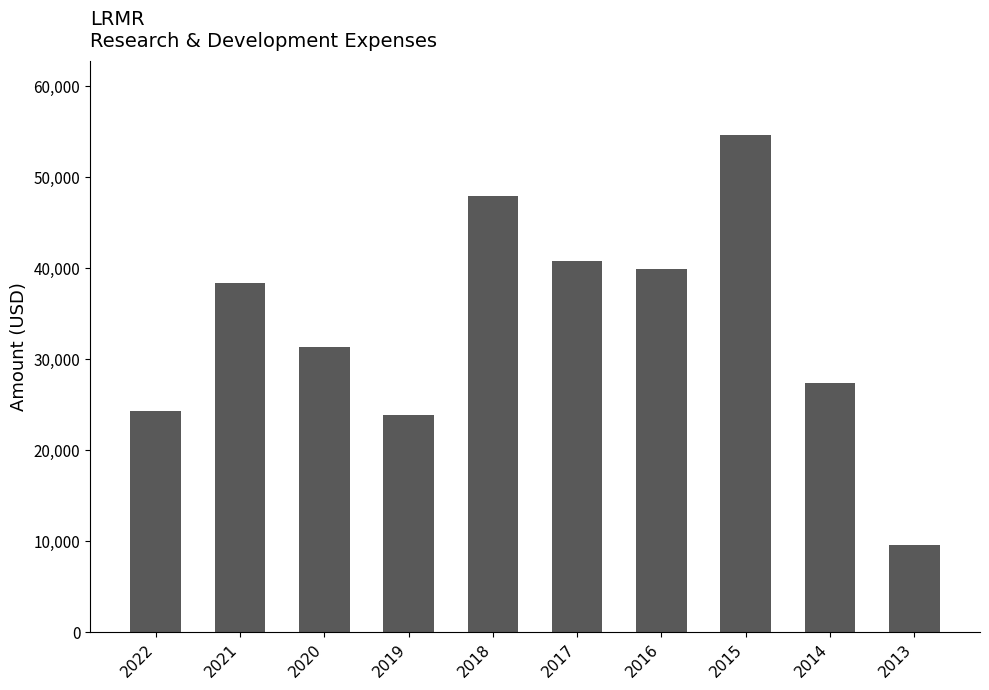

What is the maximum value shown in the chart?

54600